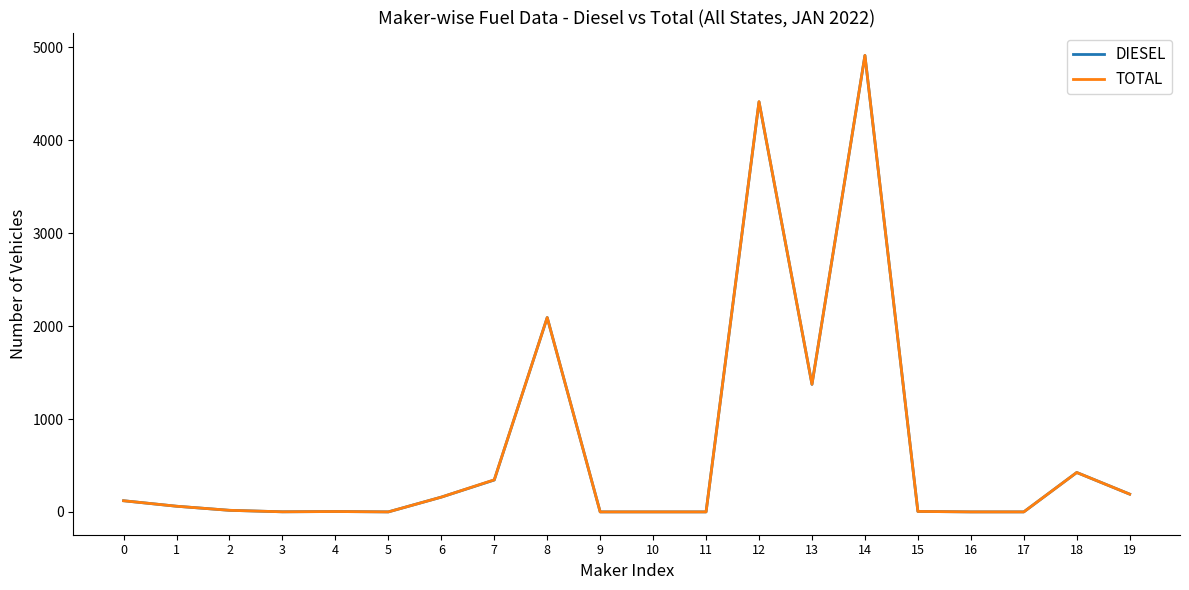

Is the value of DIESEL at 4 greater than the value of TOTAL at 18?

No